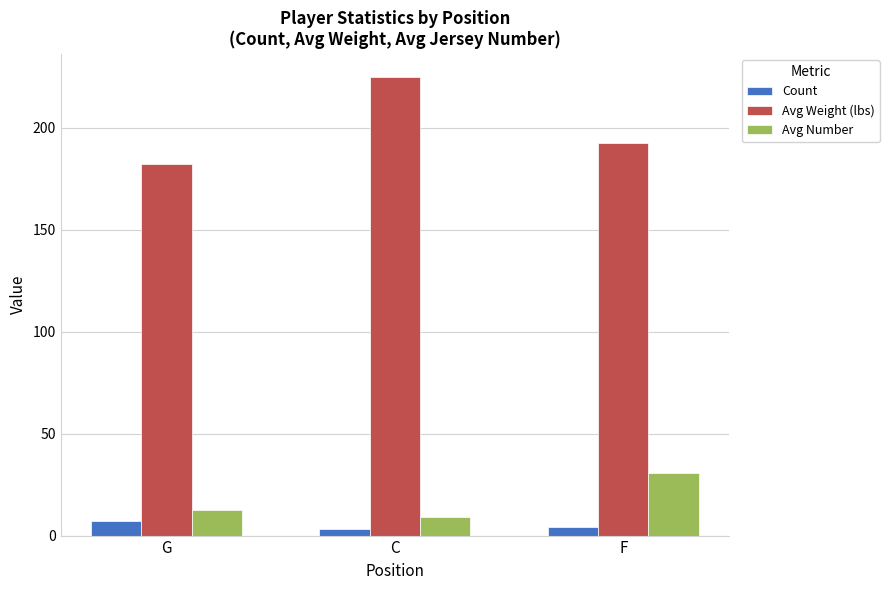

Which series has the largest range (max minus min)?

Avg Weight (lbs)